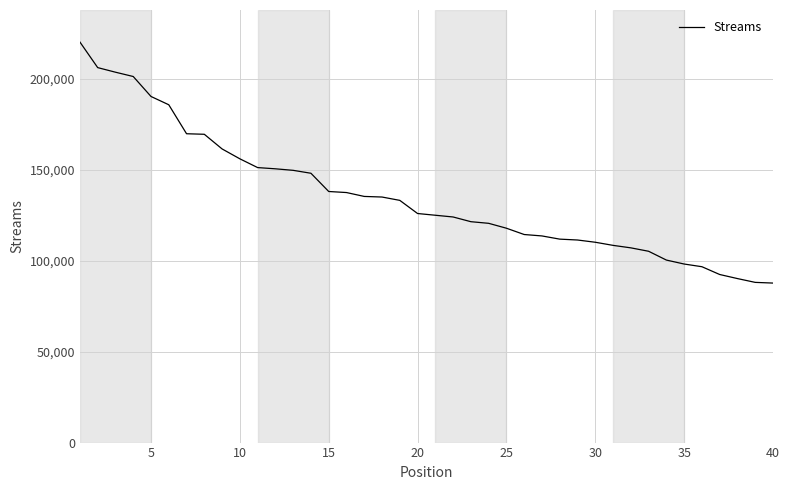

What is the average value?

135233